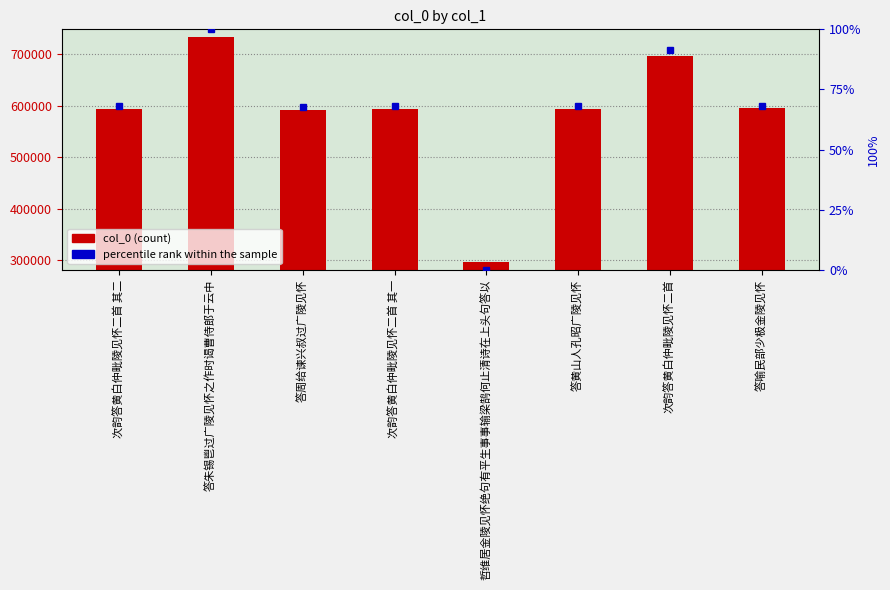

Which category has the highest value across all series?

答朱锡鬯过广陵见怀之作时谒曹侍郎于云中